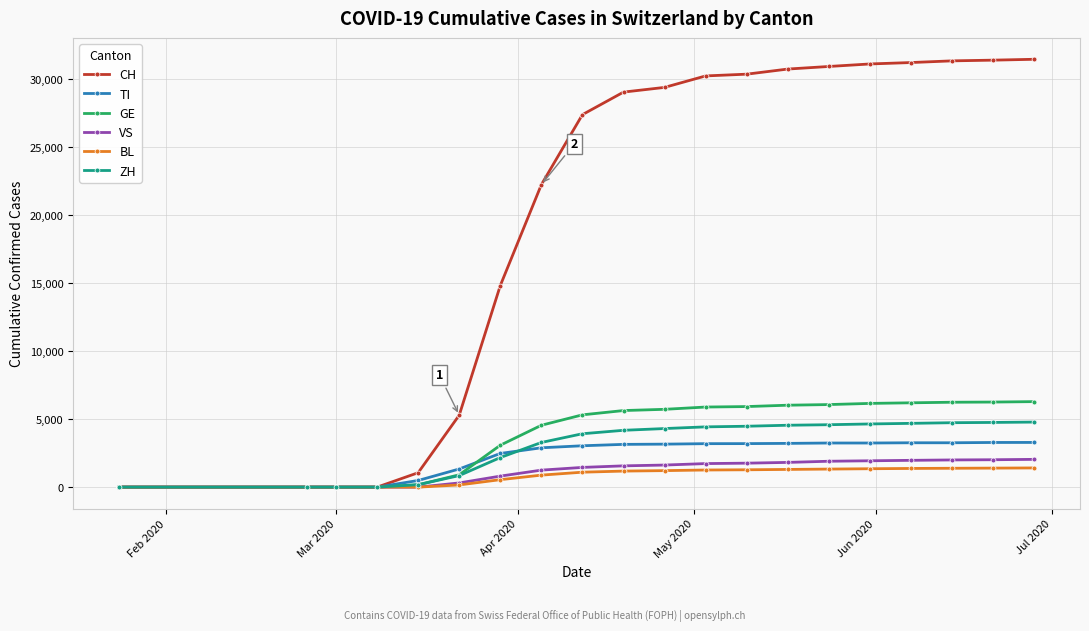

How many lines are shown in the chart?

6